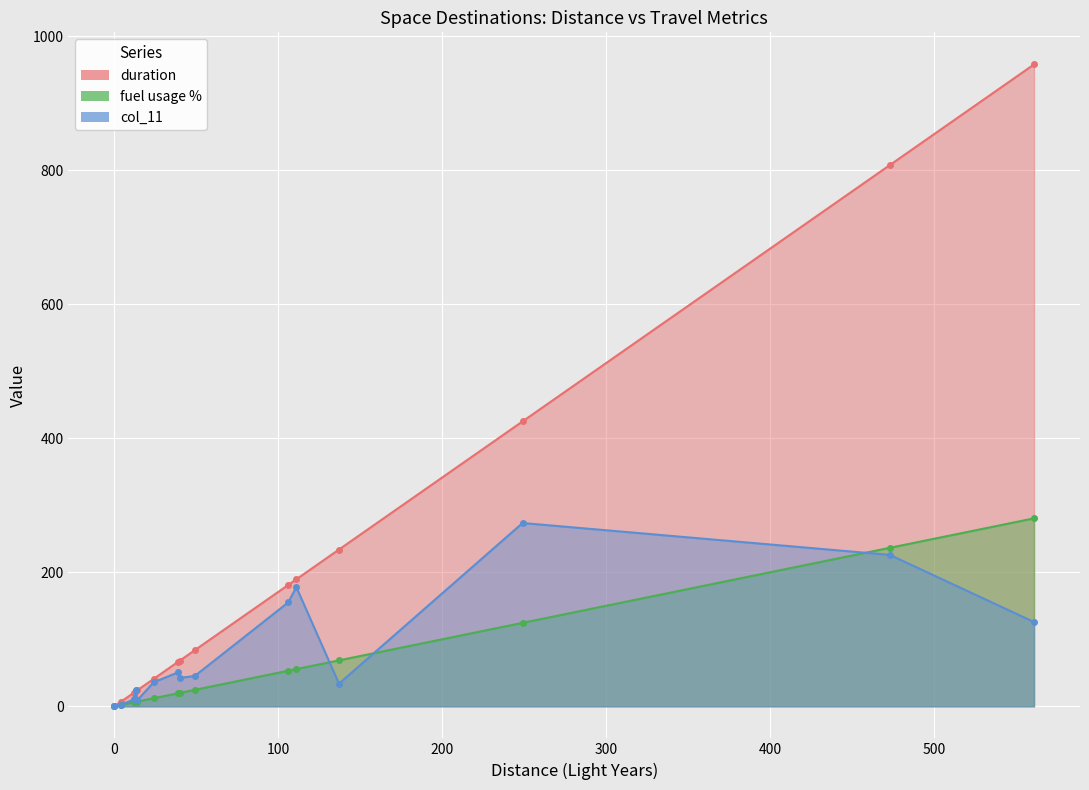

At how many categories does at least one series exceed 728?

2